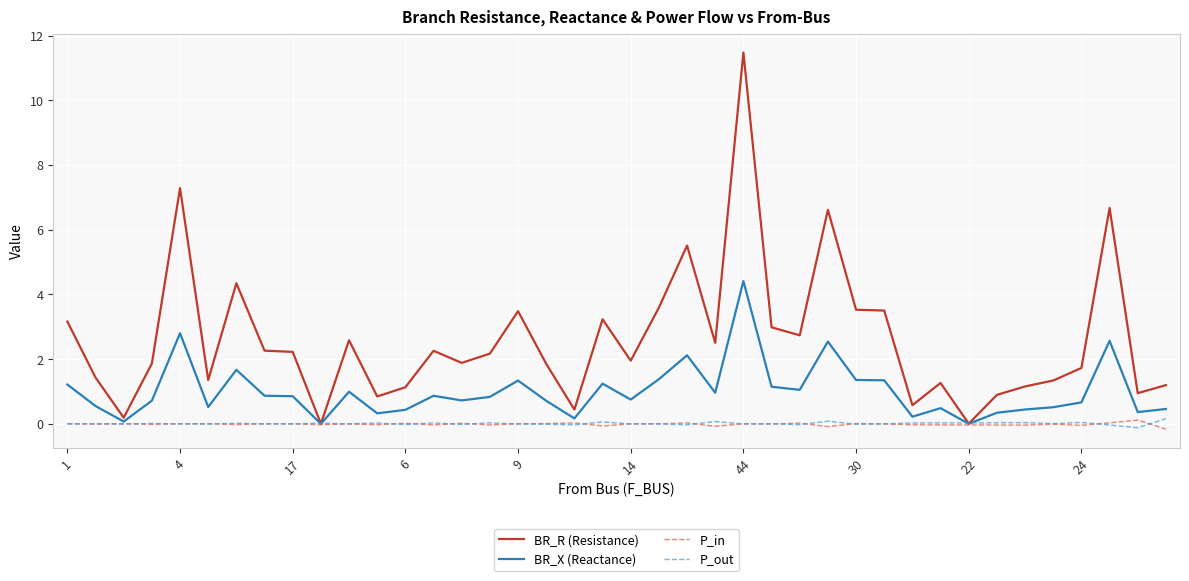

What is the greatest value displayed?

11.5